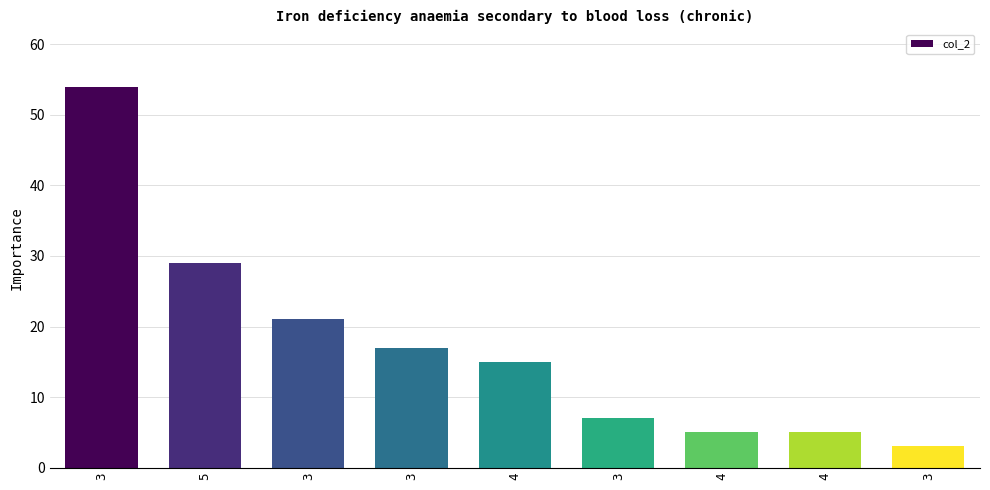

Which category has the highest value across all series?

3